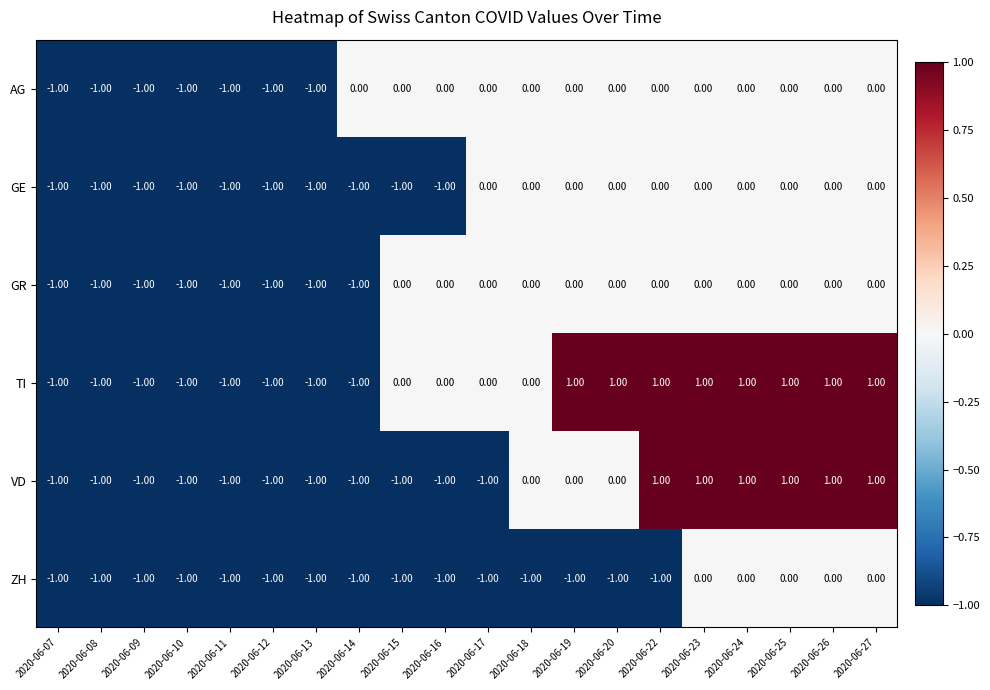

What is the sum of all GE values?

-10